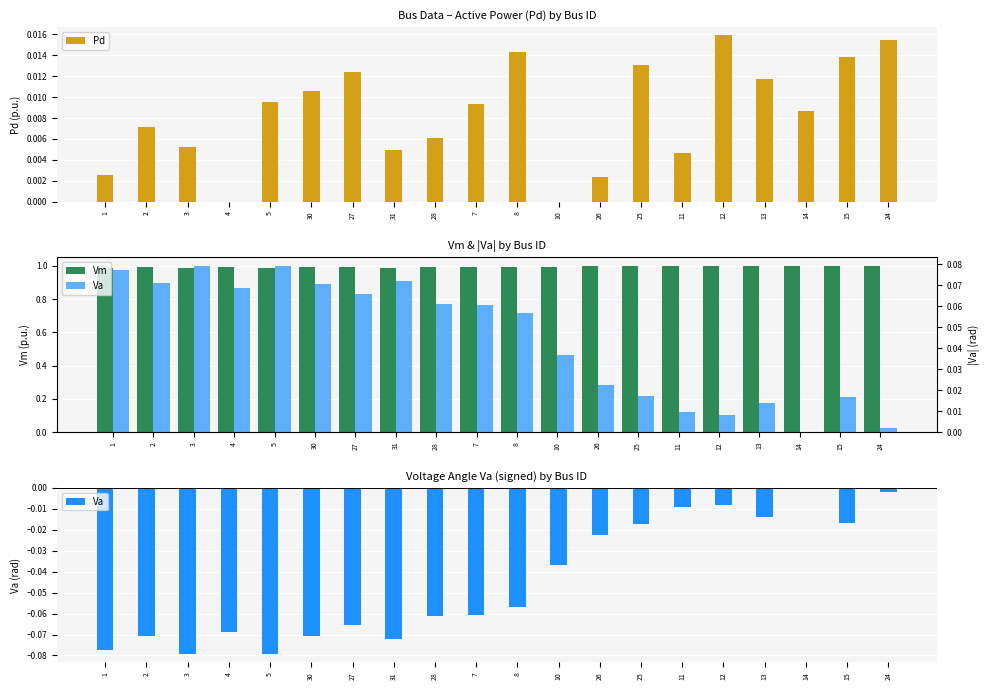

What is the value of the Vm bar at the 1st from the left?

1.0